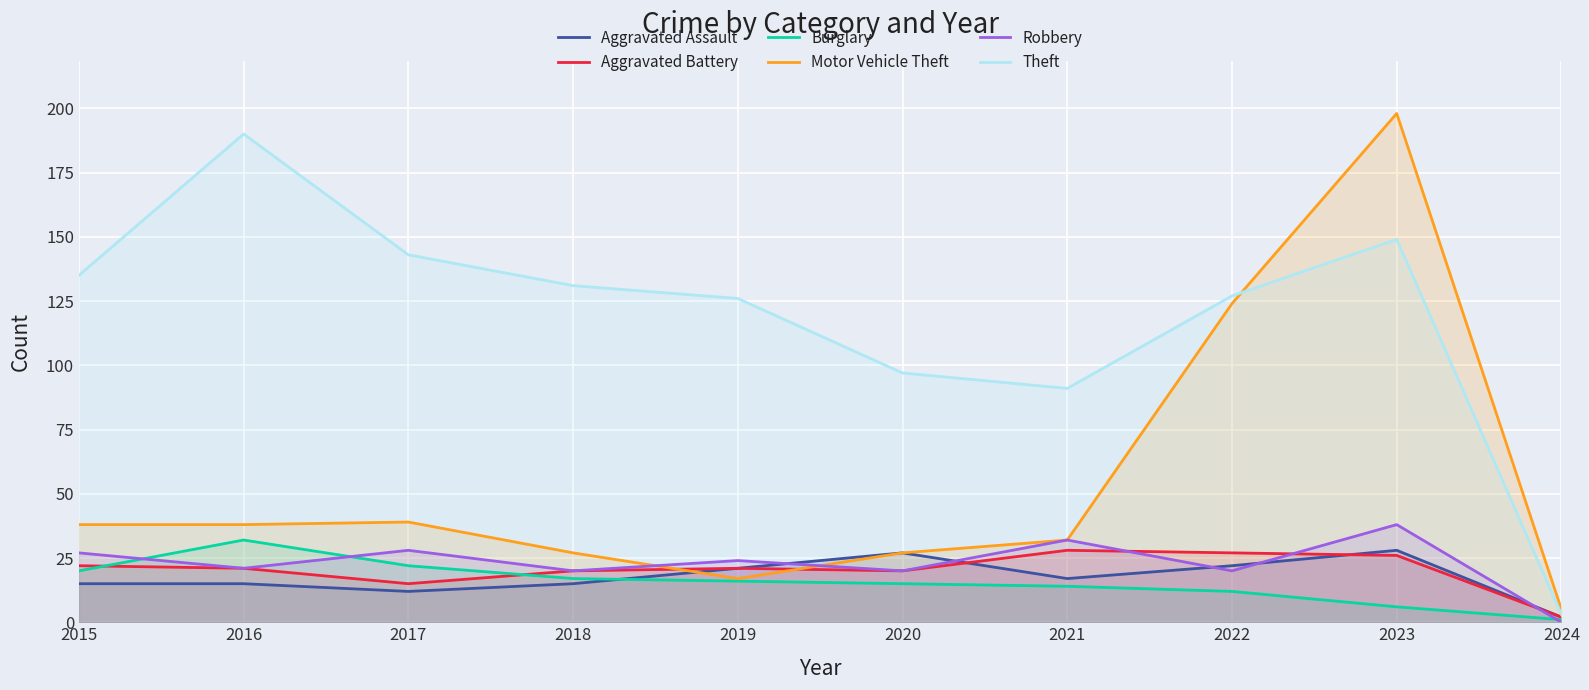

What are all the series names shown in the legend?

Aggravated Assault, Aggravated Battery, Burglary, Motor Vehicle Theft, Robbery, Theft